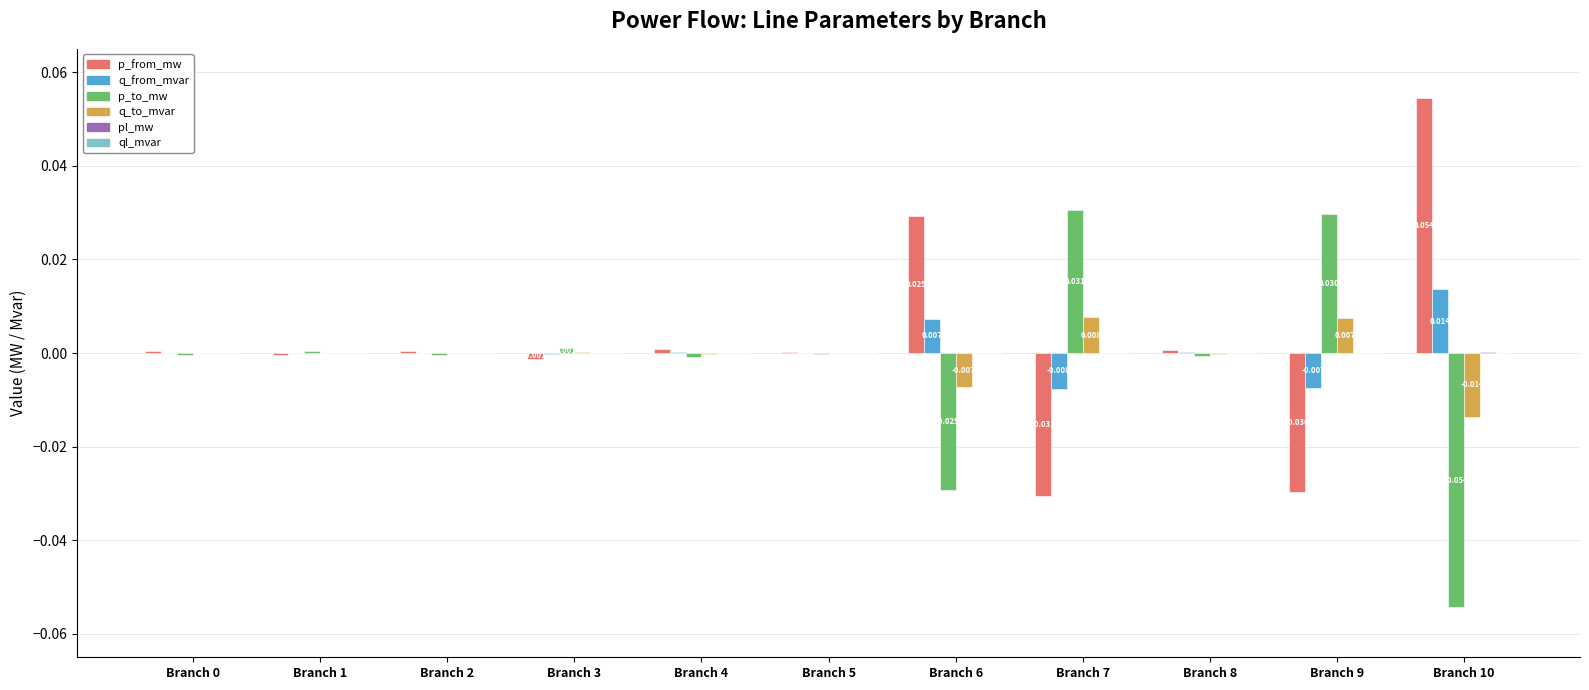

Is it true that p_from_mw equals -0.0 at Branch 9?

False